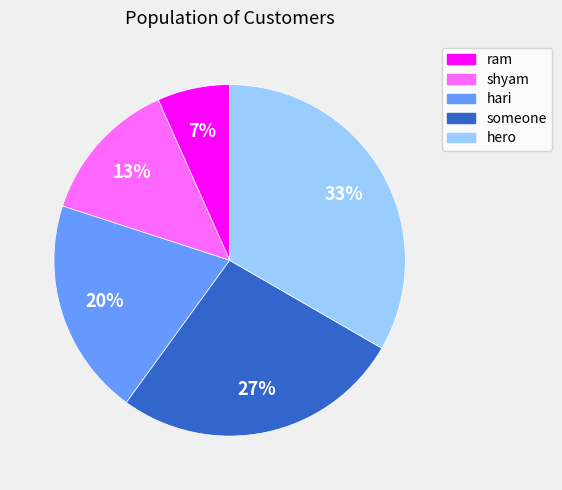

Is the sum of hero and hari greater than half?

Yes